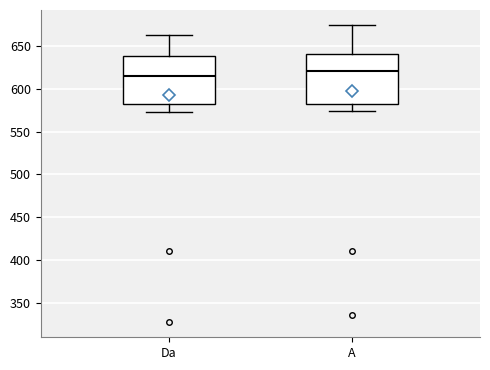

Reading left to right, read every box against the y-axis: the position of its median line, the range the box covers, and the ends of its whiskers. The values are not printed on the chart, so give them approximately, as read against the axis.

Da: median 615, box 580 to 640, whiskers 575 to 665
A: median 620, box 580 to 640, whiskers 575 to 675